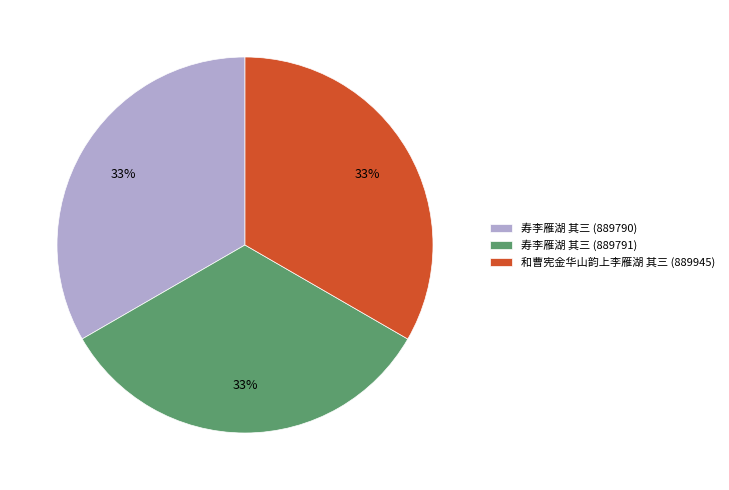

Is 寿李雁湖 其三 (889791) the majority of the pie?

No